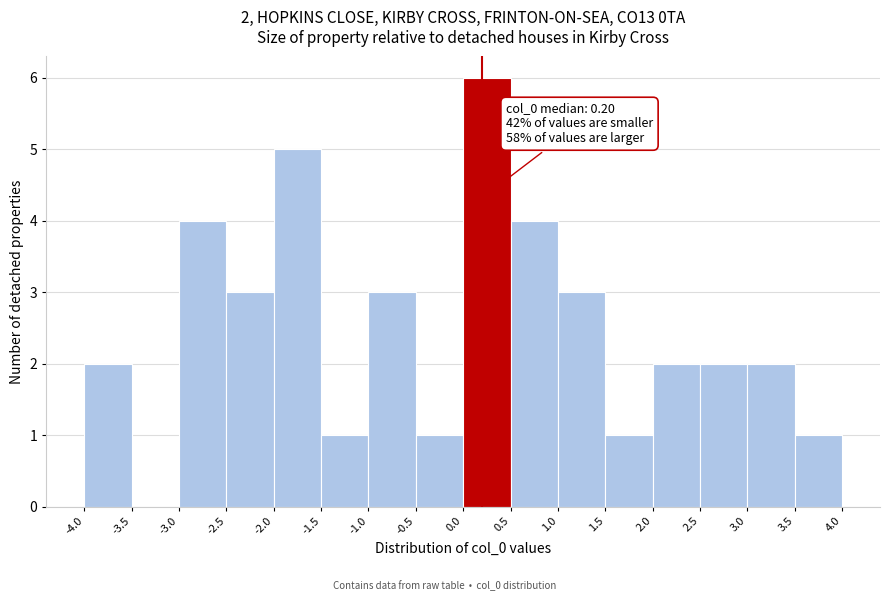

Over which range of the x-axis is the bar tallest?

0.0 to 0.5